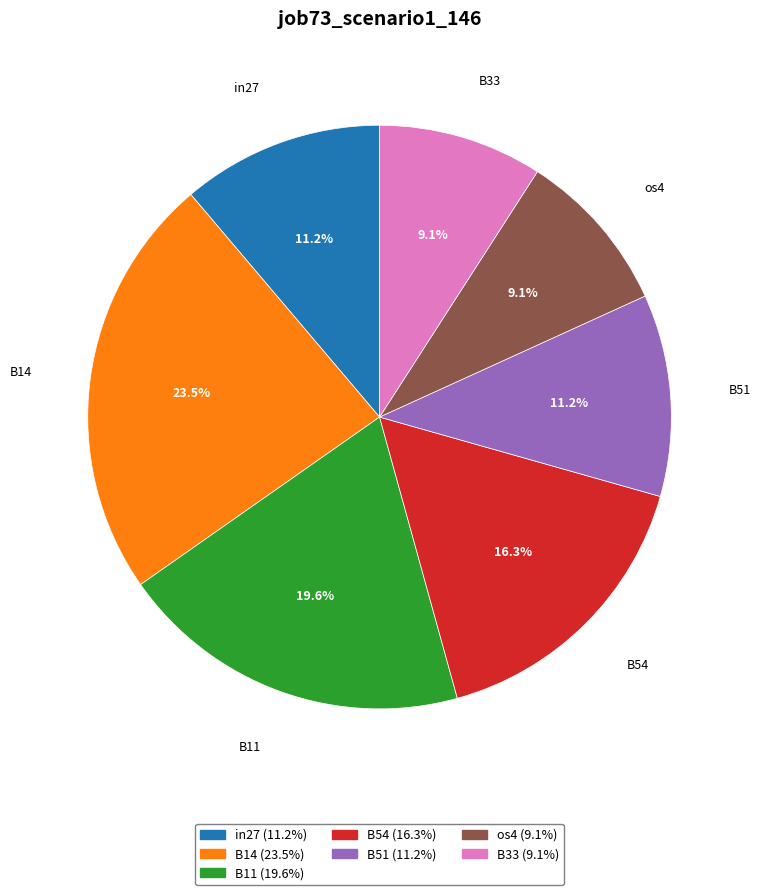

What percentage is the B51 slice, to the nearest percent?

11%